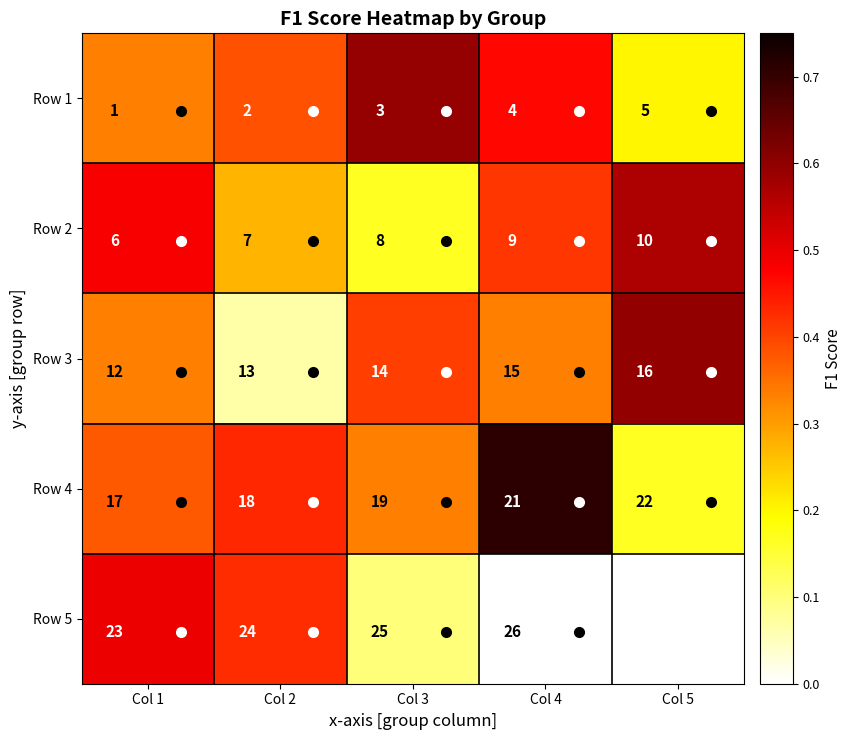

Where is Row 5 nearest to the value 0?

Col 4